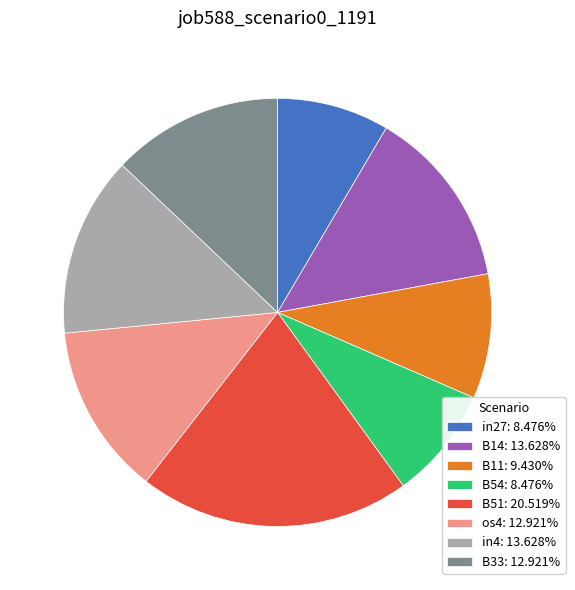

Is there any slice that represents more than half of the pie?

No